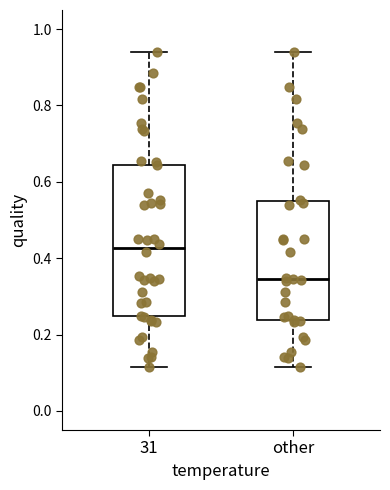

Where does the median line of the box for 31 sit on the y-axis? The values are not printed on the chart, so give them approximately, as read against the axis.

0.42